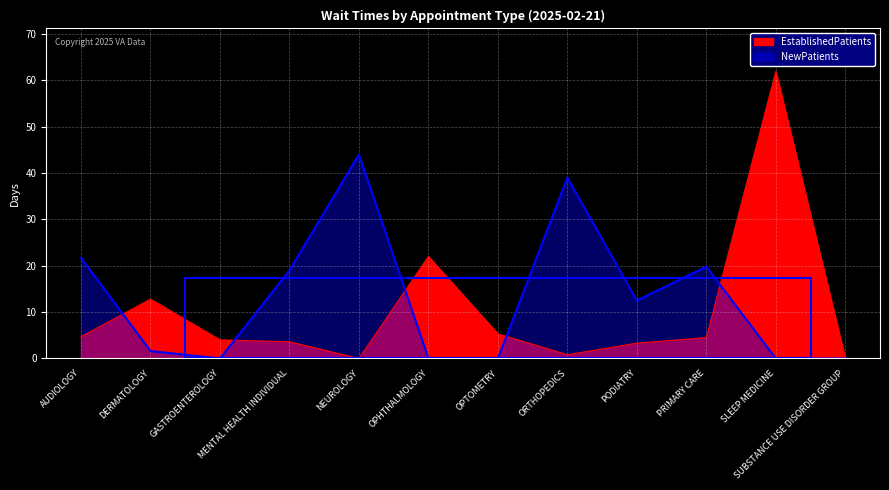

What is the value of the NewPatients point at the 9th from the left?

12.5